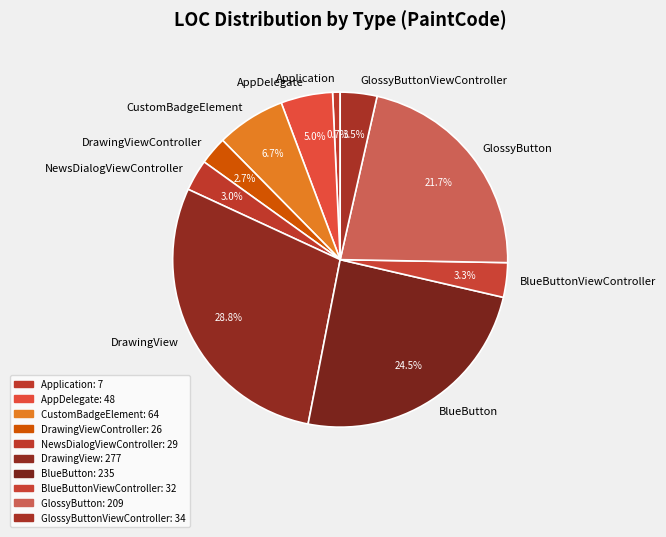

Is there a majority slice in this chart?

No